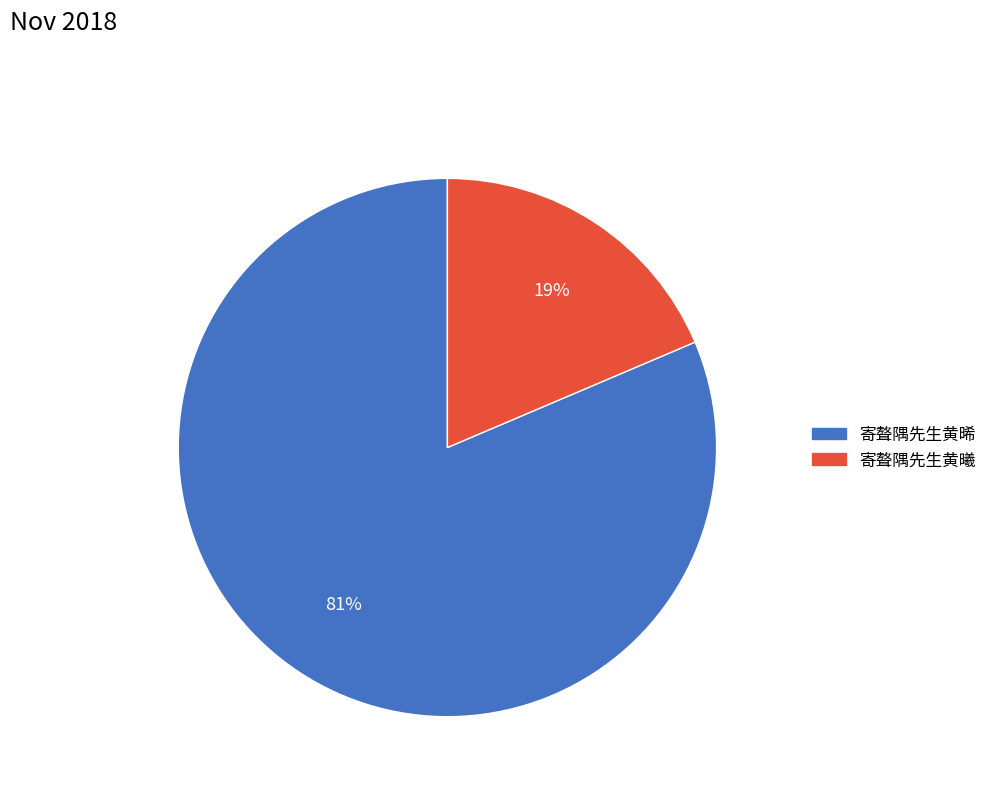

Rank the categories by value from highest to lowest.

寄聱隅先生黄晞, 寄聱隅先生黄曦